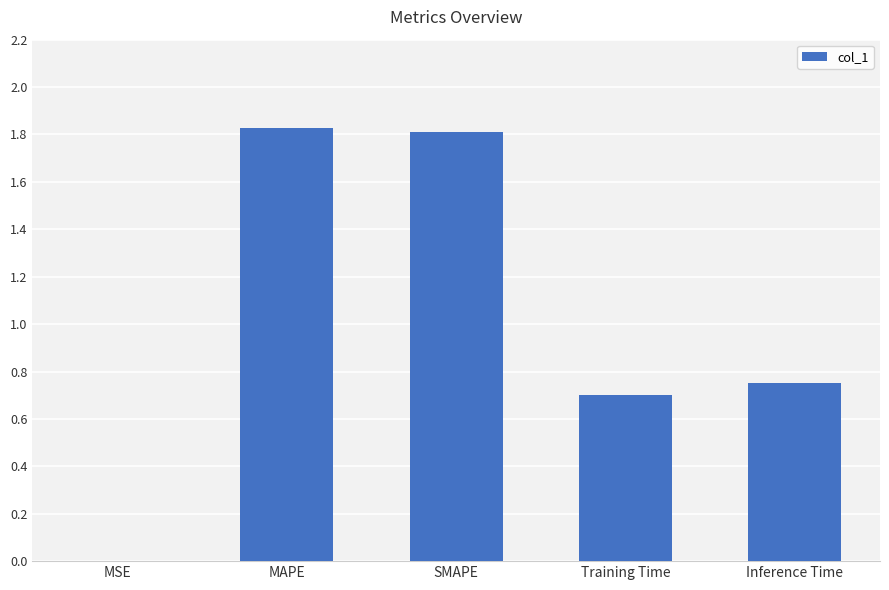

What is the sum of the values at MAPE and SMAPE?

3.6